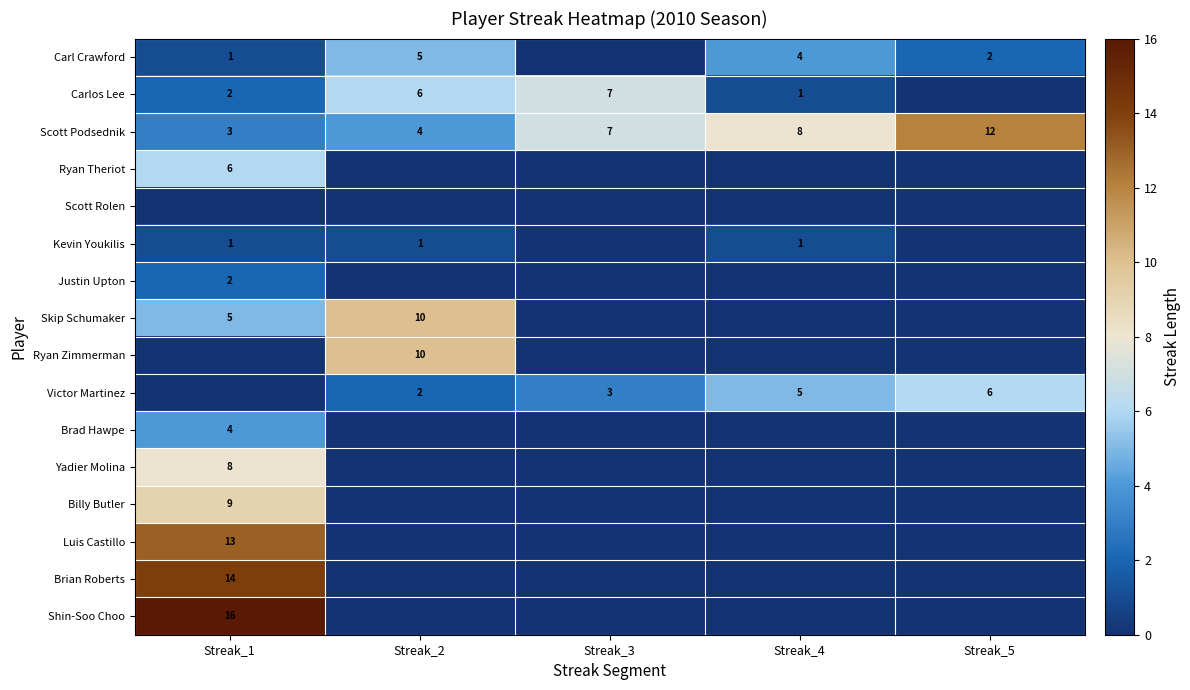

Is it true that Carl Crawford equals 5 at Streak_2?

True